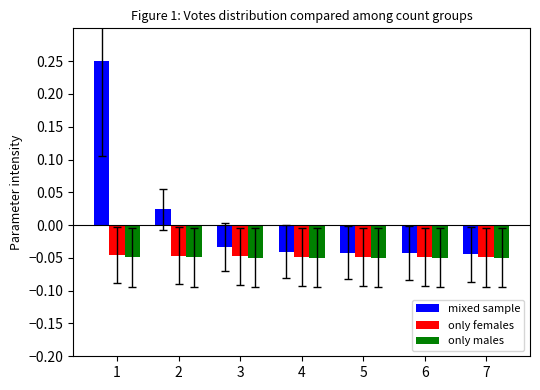

How many groups of bars are there?

7